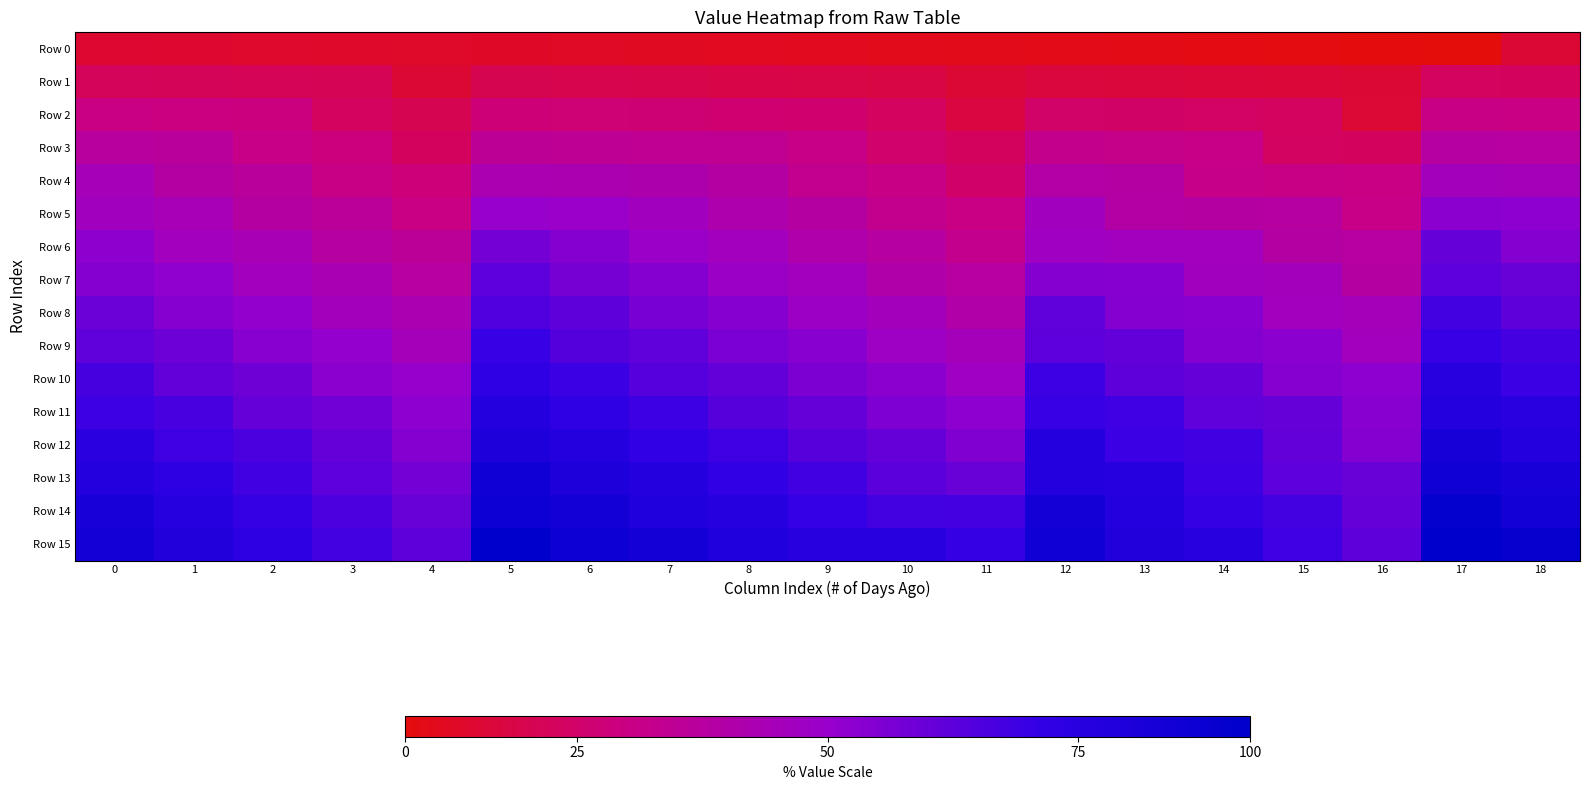

What is the total value across all series at 3?

1689